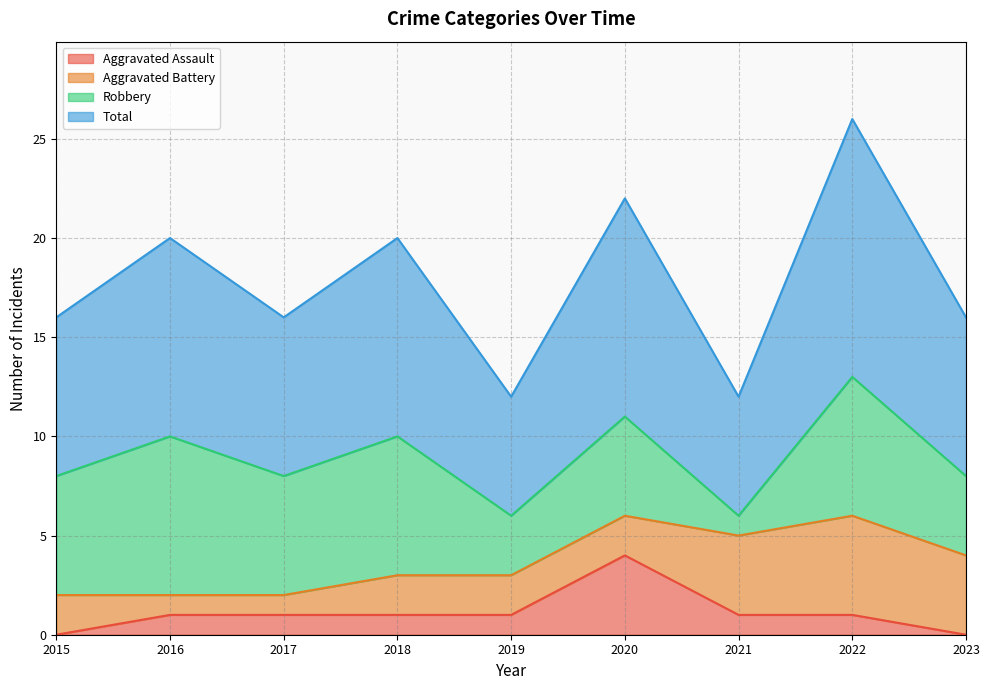

Which category has the highest value in the Aggravated Assault series?

2020